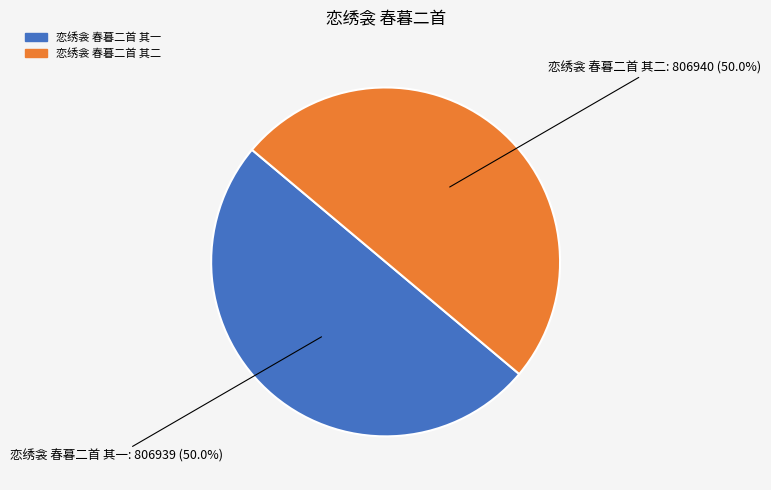

Count the number of slices in the pie.

2